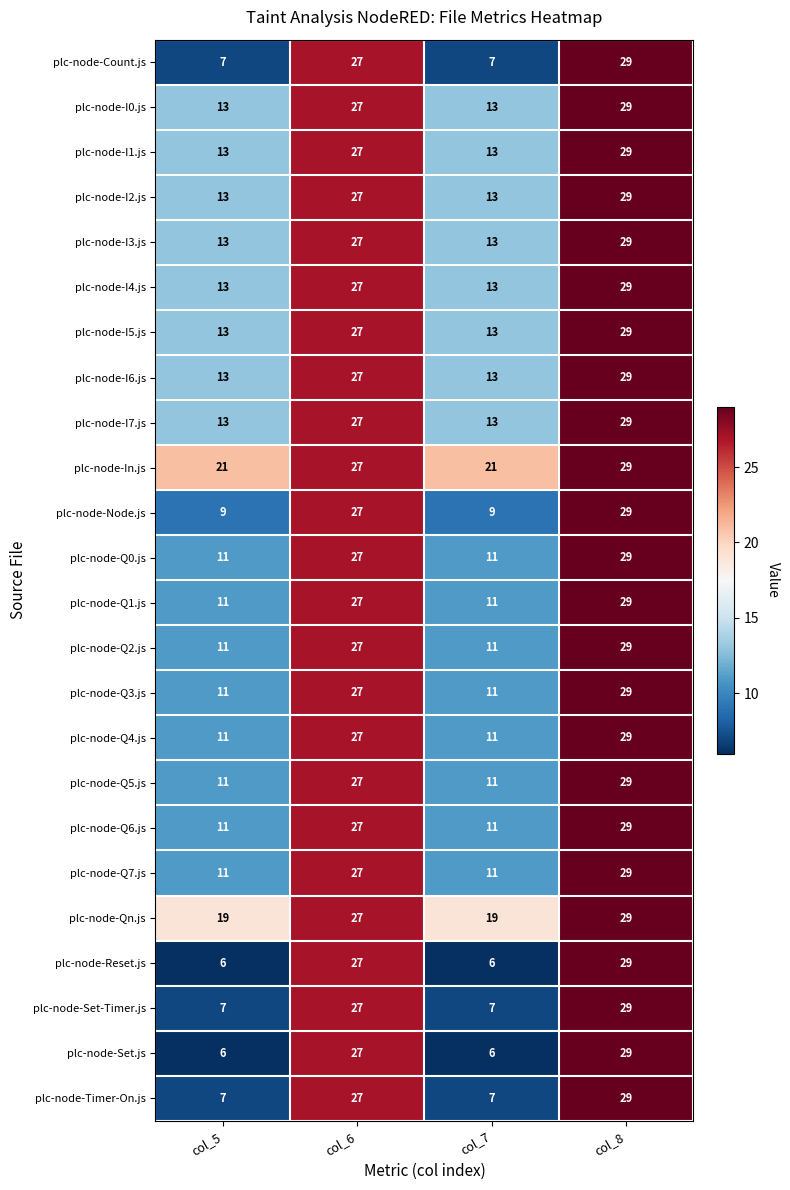

What is the maximum value shown in the chart?

29